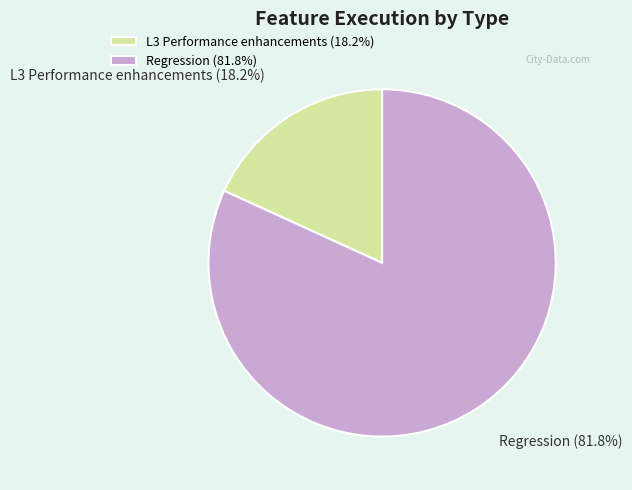

Between Regression (81.8%) and L3 Performance enhancements (18.2%), which is larger?

Regression (81.8%)